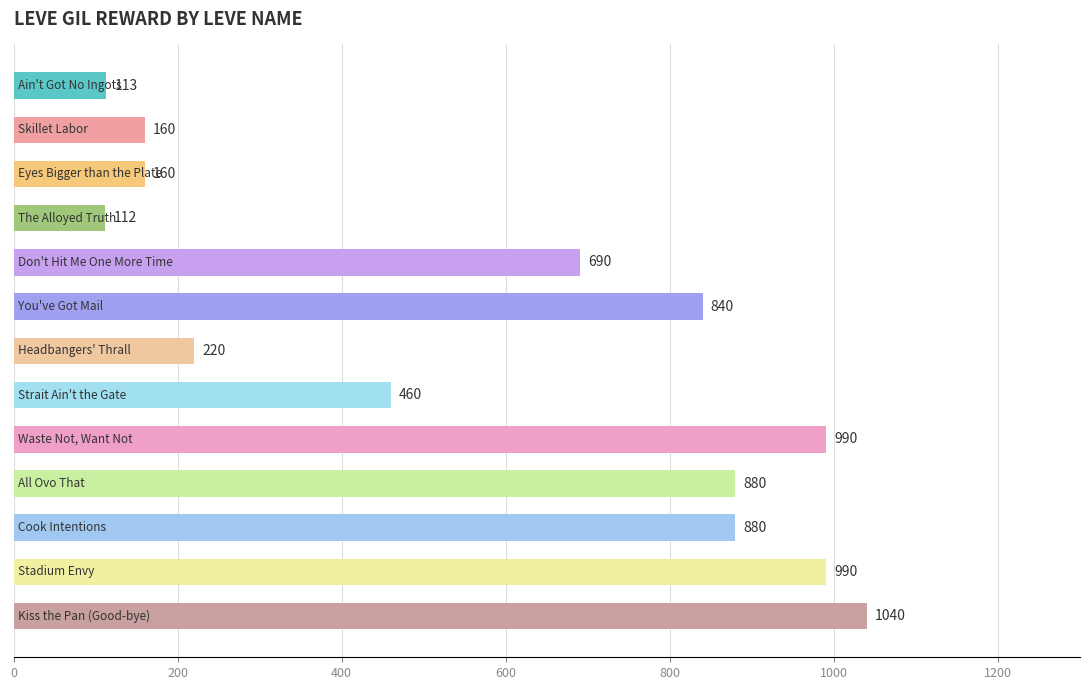

What is the value of the 2nd bar from the top?

160